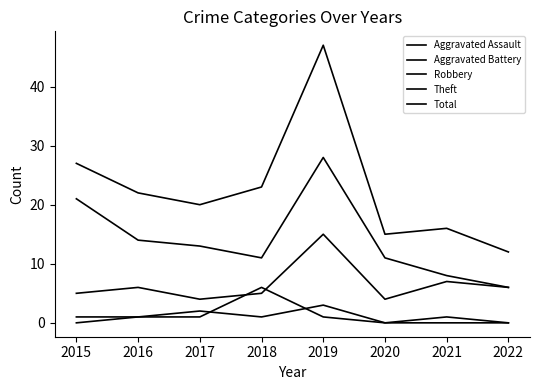

In Aggravated Battery, how many points are lower than both neighbors (excluding endpoints)?

1